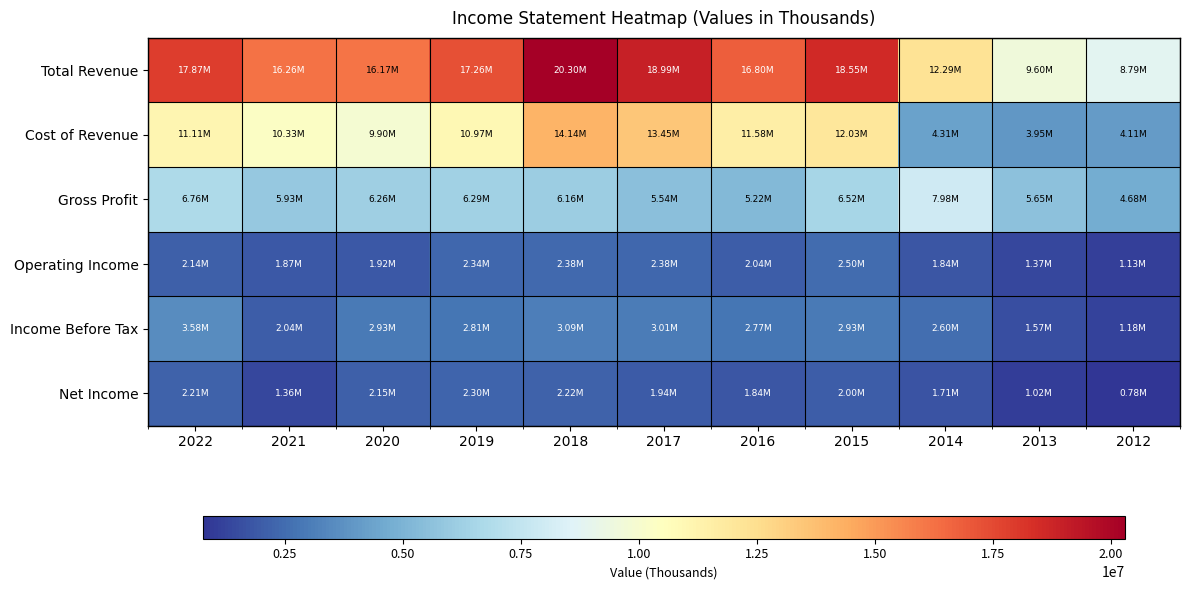

How many series are shown in this chart?

6